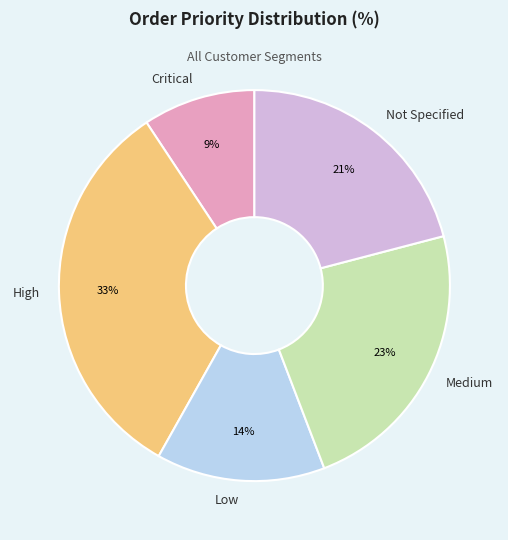

Rank the categories by value from lowest to highest.

Critical, Low, Not Specified, Medium, High